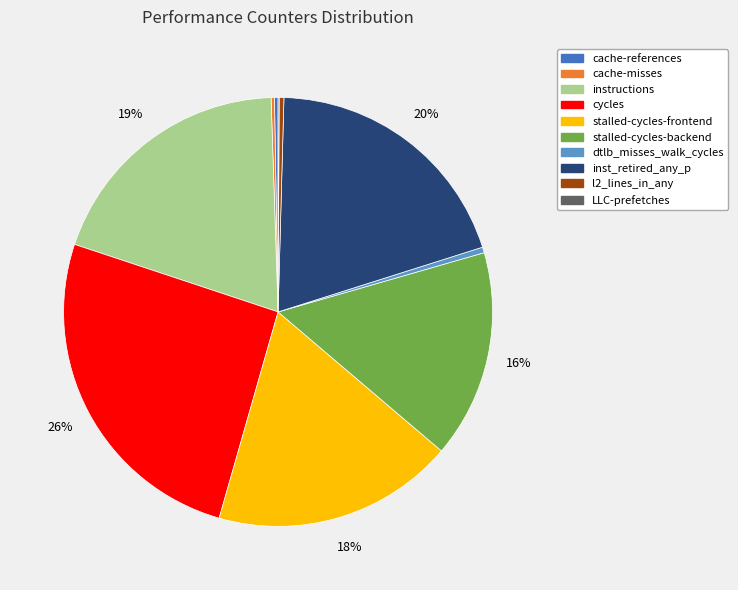

True or false: dtlb_misses_walk_cycles accounts for 7% of the total.

False